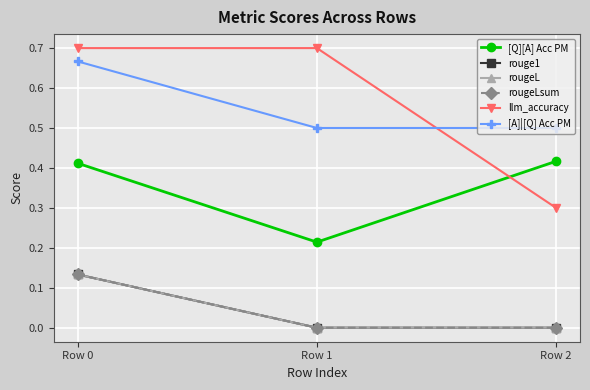

What is the sum of the llm_accuracy values at Row 0 and Row 2?

1.0